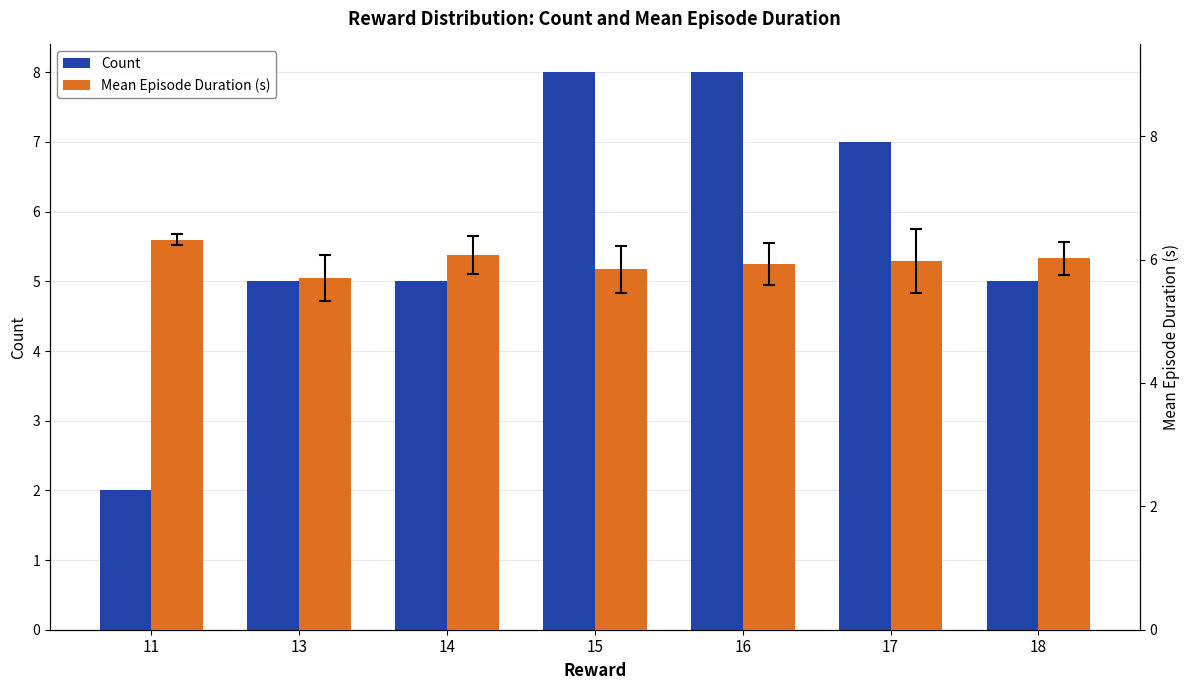

What is the value of the Count bar at the 3rd from the left?

5.0